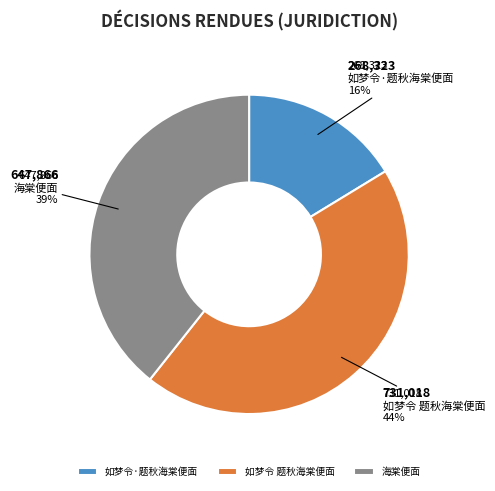

Between 如梦令 题秋海棠便面 and 如梦令·题秋海棠便面, which is larger?

如梦令 题秋海棠便面